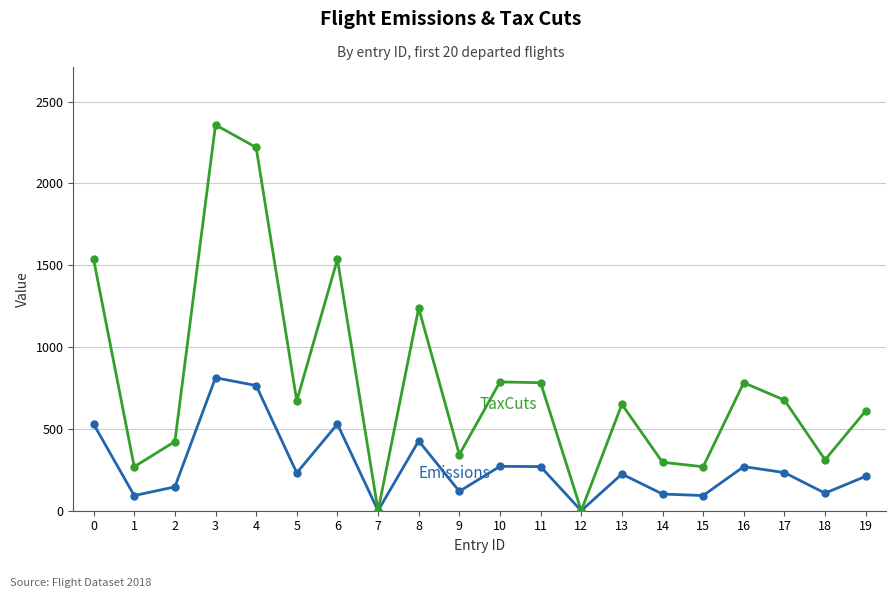

What is the difference between the highest and lowest values at 10?

515.7